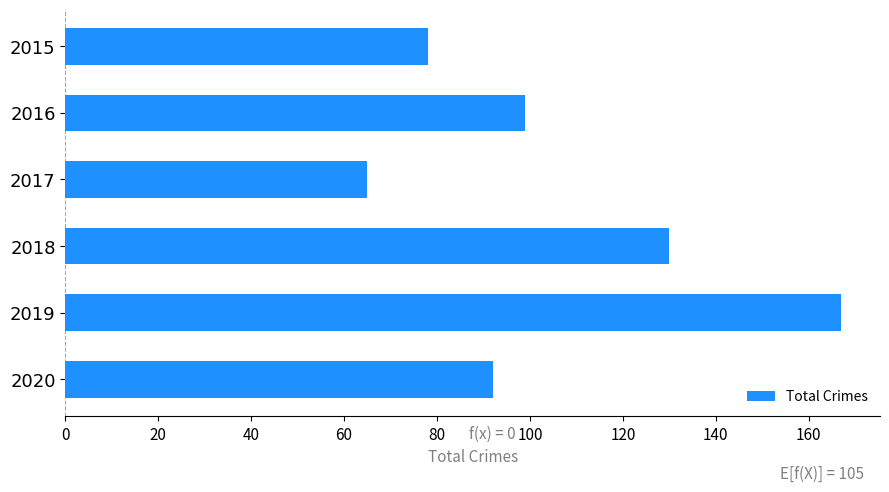

List the labels in order of value, smallest first.

2017, 2015, 2020, 2016, 2018, 2019